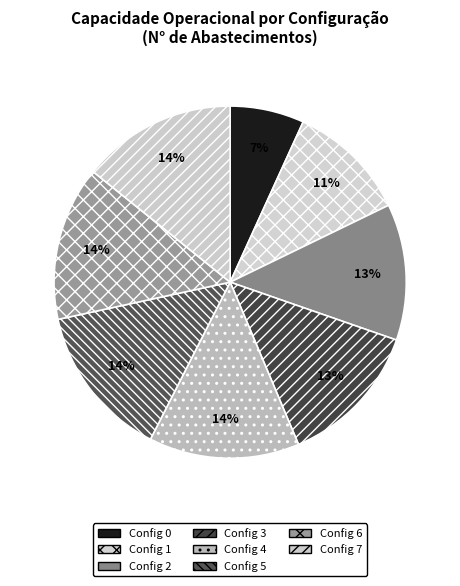

How many slices are in this pie chart?

8